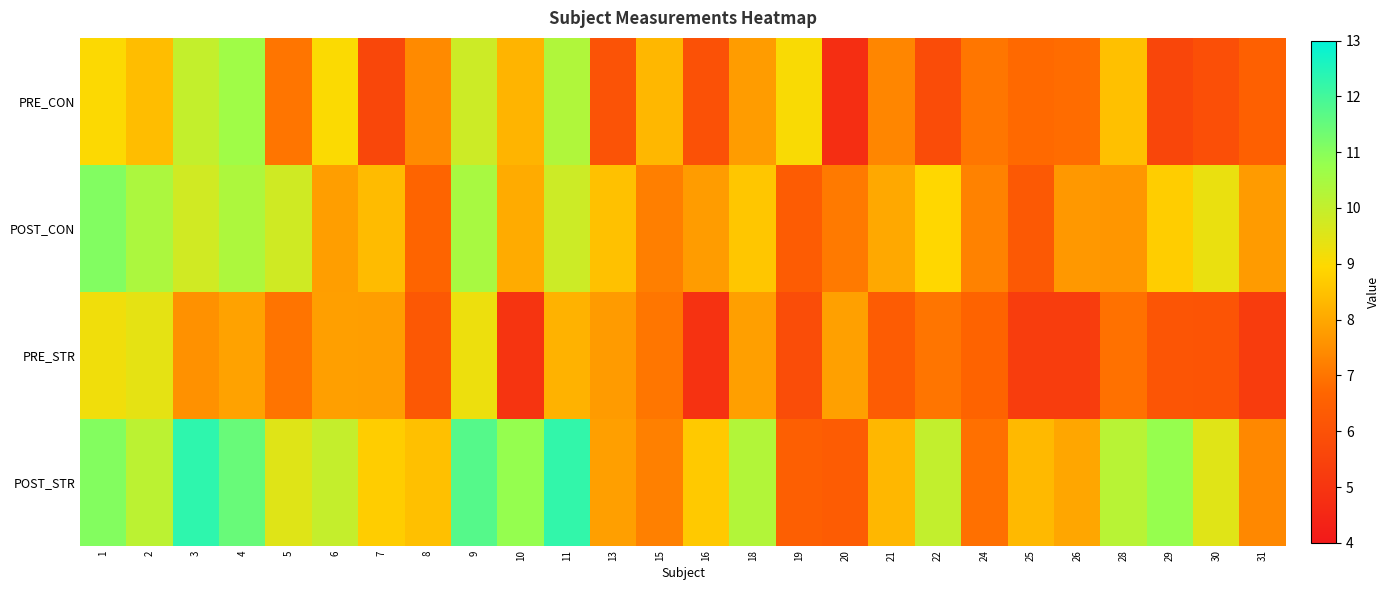

Count the number of data series in this chart.

4